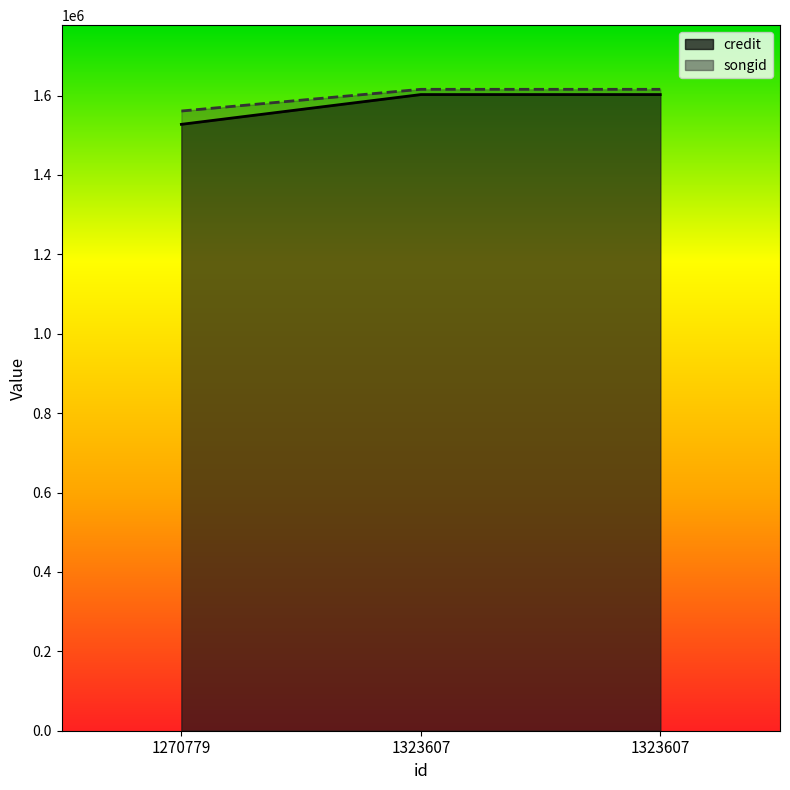

What are all the series names shown in the legend?

credit, songid